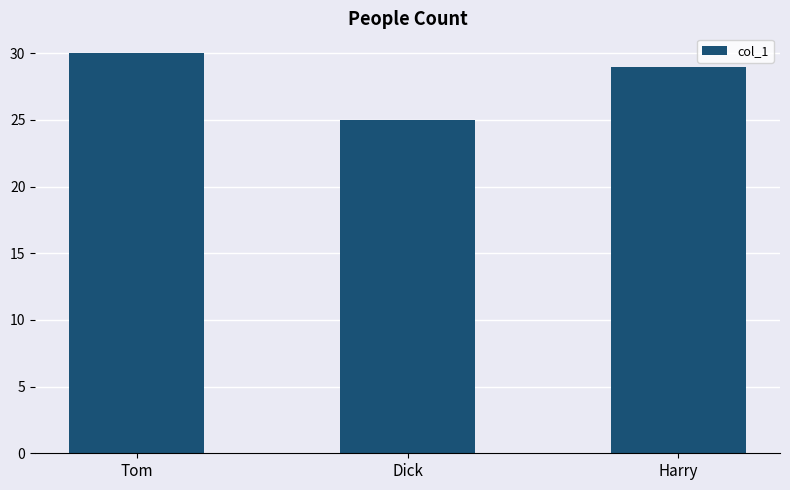

The value at Dick is 25. True or false?

True